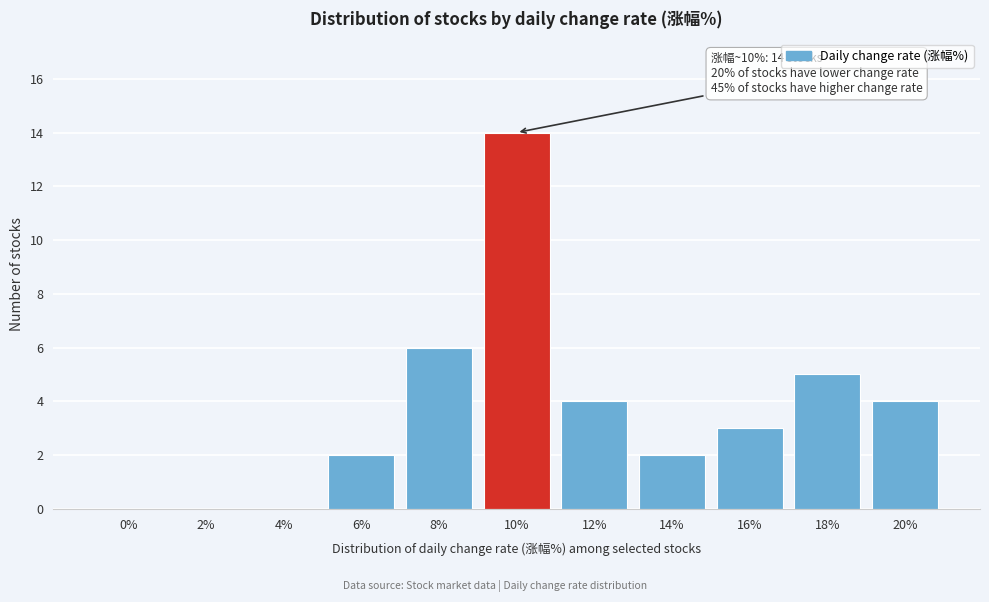

Reading left to right, list all the values displayed in this chart.

0%=0	2%=0	4%=0	6%=2	8%=6	10%=14	12%=4	14%=2	16%=3	18%=5	20%=4